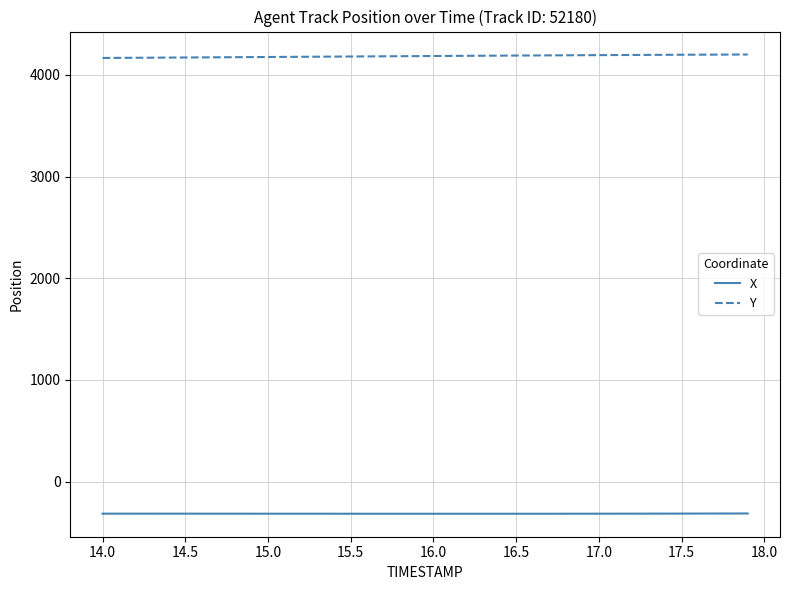

What is the smallest value displayed?

-316.3